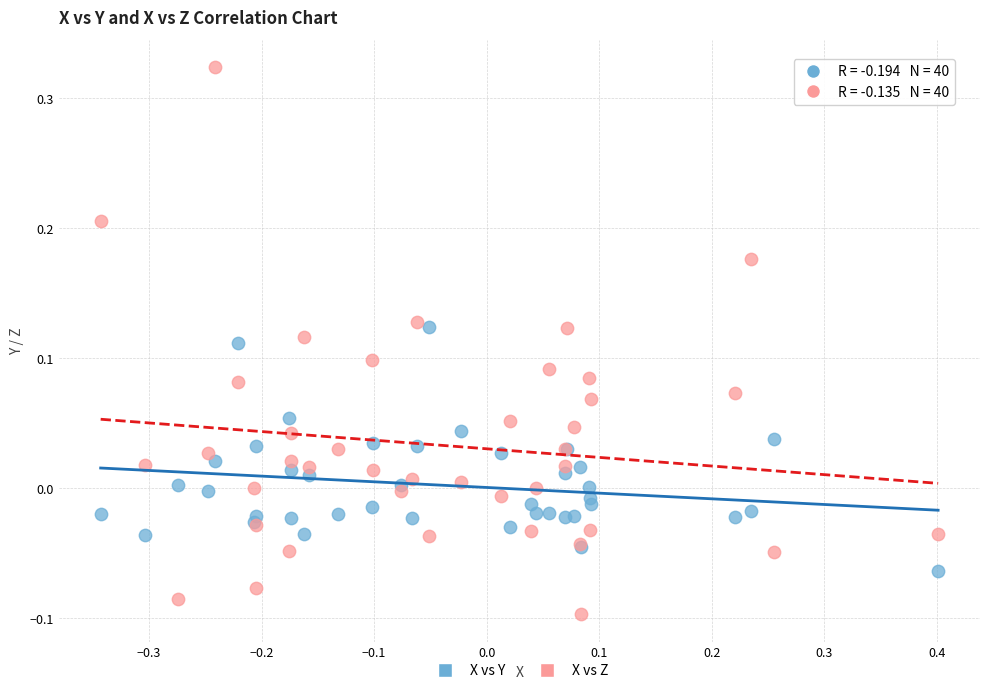

Which series contains the highest Y value?

X vs Z